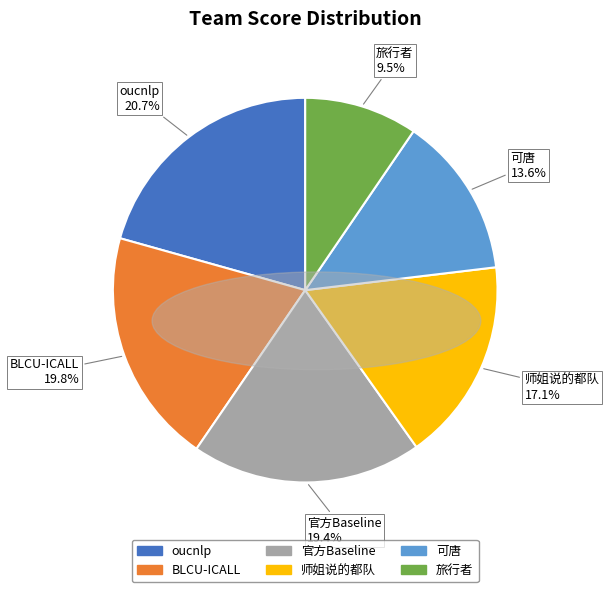

What is the total percentage of 官方Baseline and 师姐说的都队?

36.5%